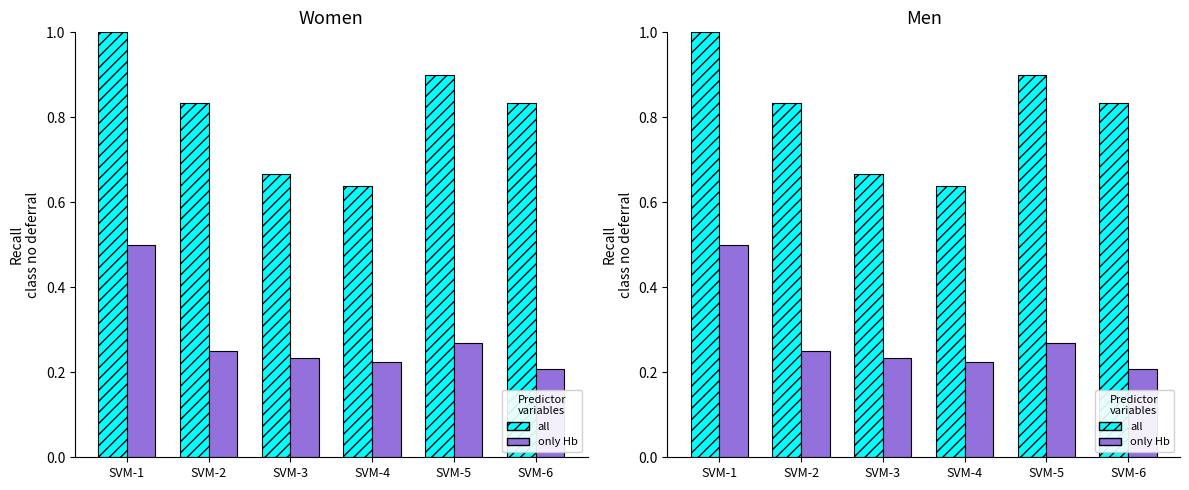

Count the number of data series in this chart.

2